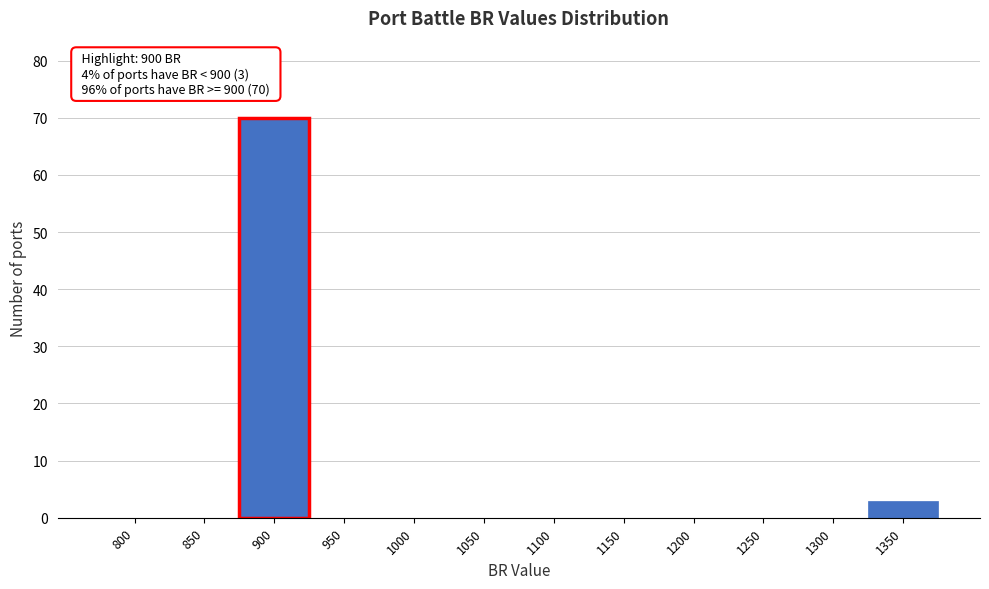

Reading right to left, extract all data points from this chart.

1350=3	1300=0	1250=0	1200=0	1150=0	1100=0	1050=0	1000=0	950=0	900=70	850=0	800=0